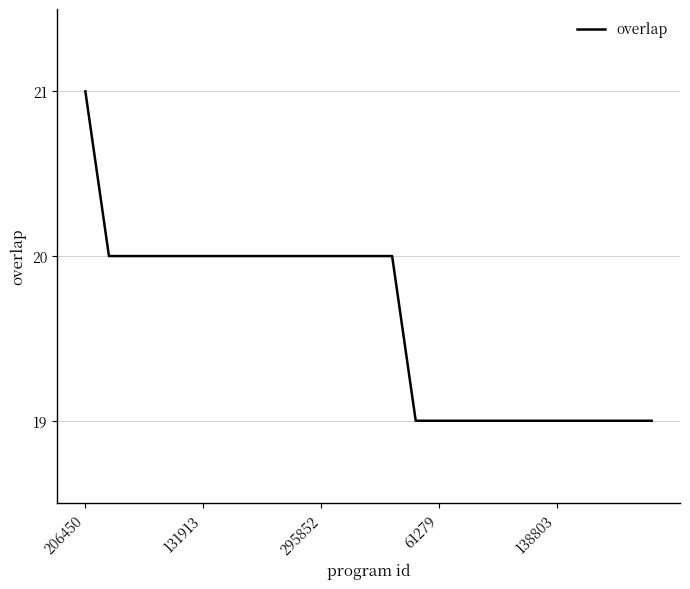

What is the smallest value displayed?

19